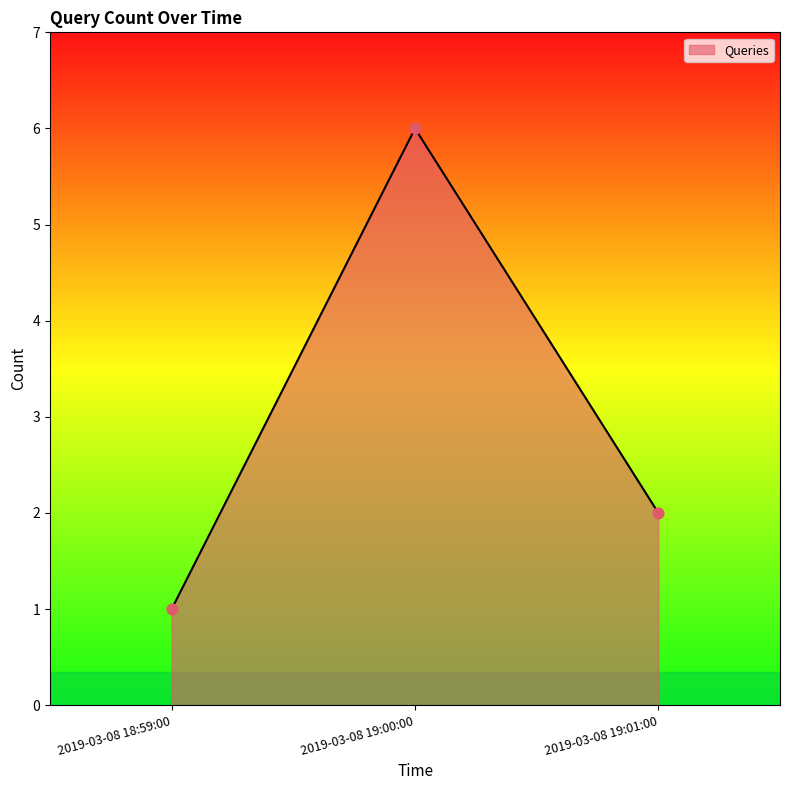

What is the change in value from 2019-03-08 18:59:00 to 2019-03-08 19:00:00?

+5